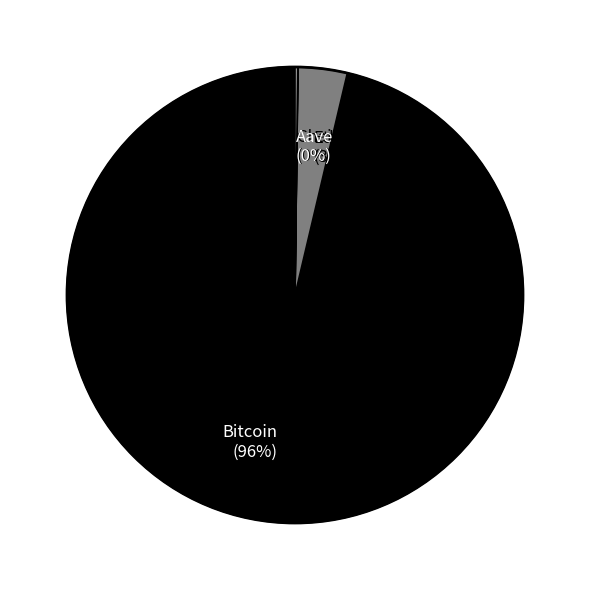

To the nearest percent, what is the average slice percentage?

25%